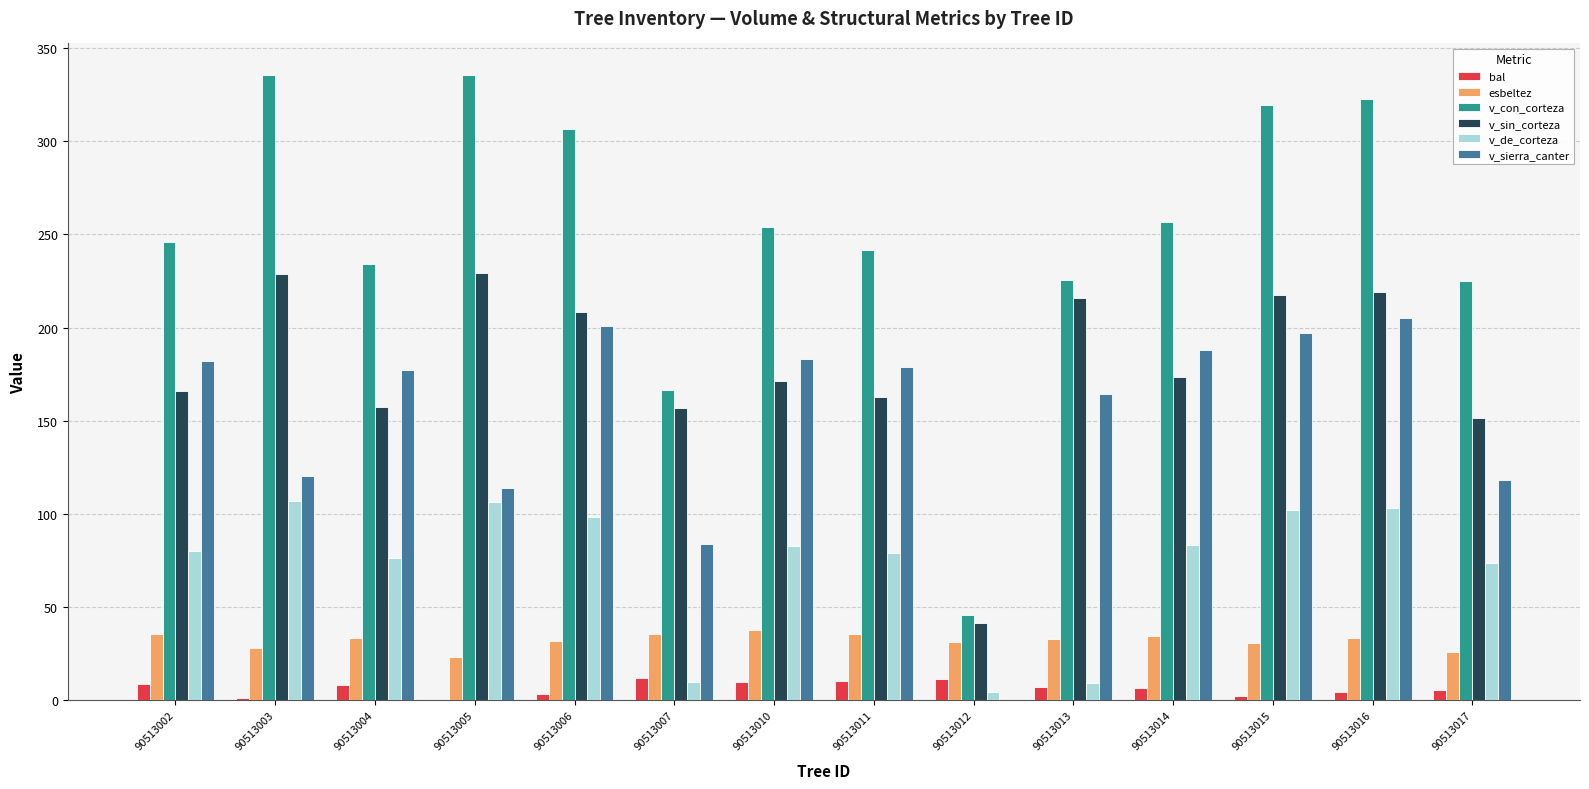

Which series changed the most between 90513003 and 90513016?

v_sierra_canter